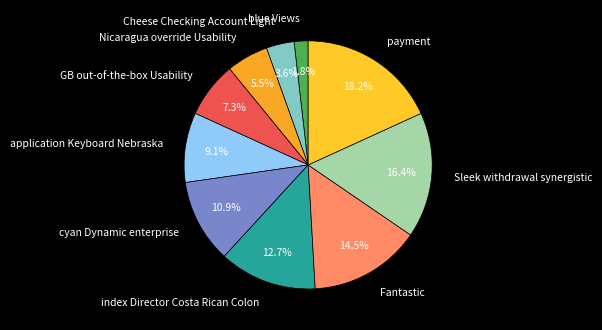

How many slices are in this pie chart?

10